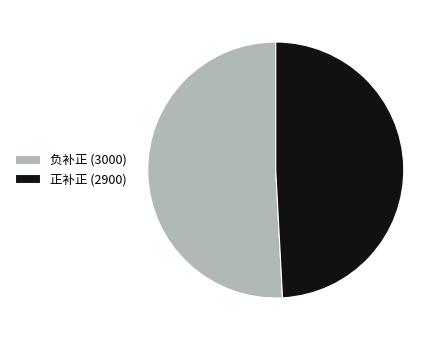

Which has a higher value, 正补正 (2900) or 负补正 (3000)?

负补正 (3000)